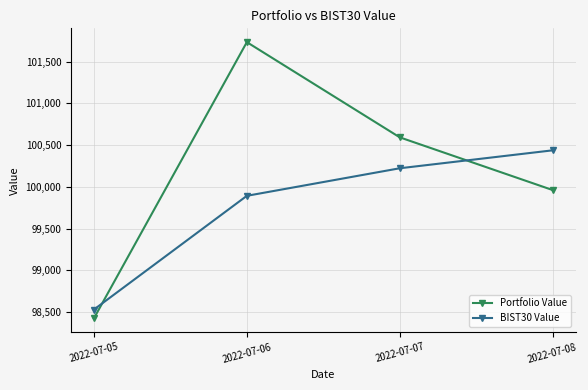

What is the sum of the Portfolio Value values at 2022-07-07 and 2022-07-06?

202325.5